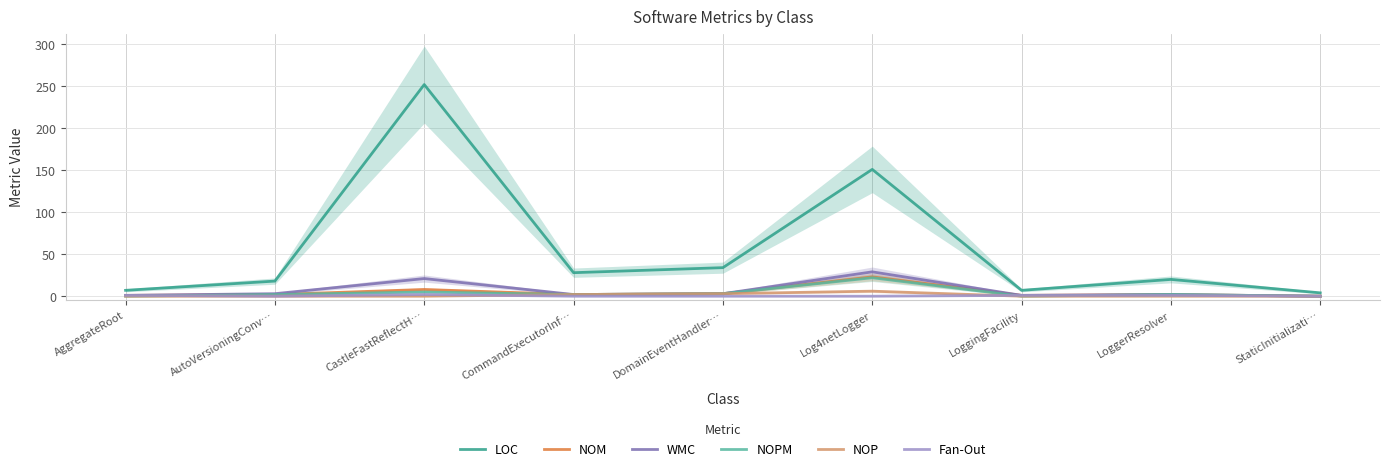

How many lines are shown in the chart?

6